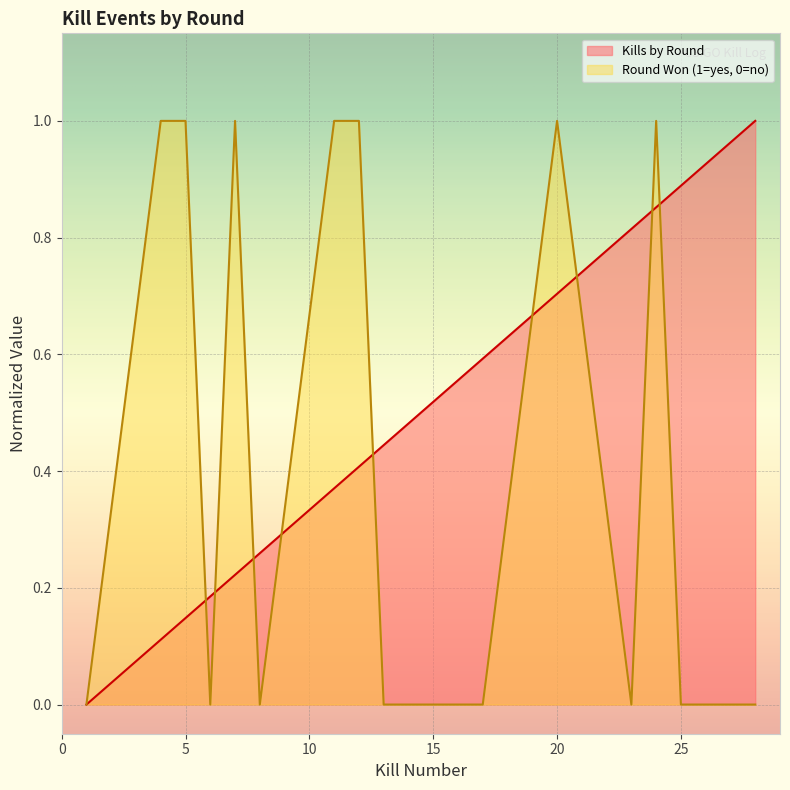

How many times do Round Won (1=yes, 0=no) and Kills by Round cross each other?

9